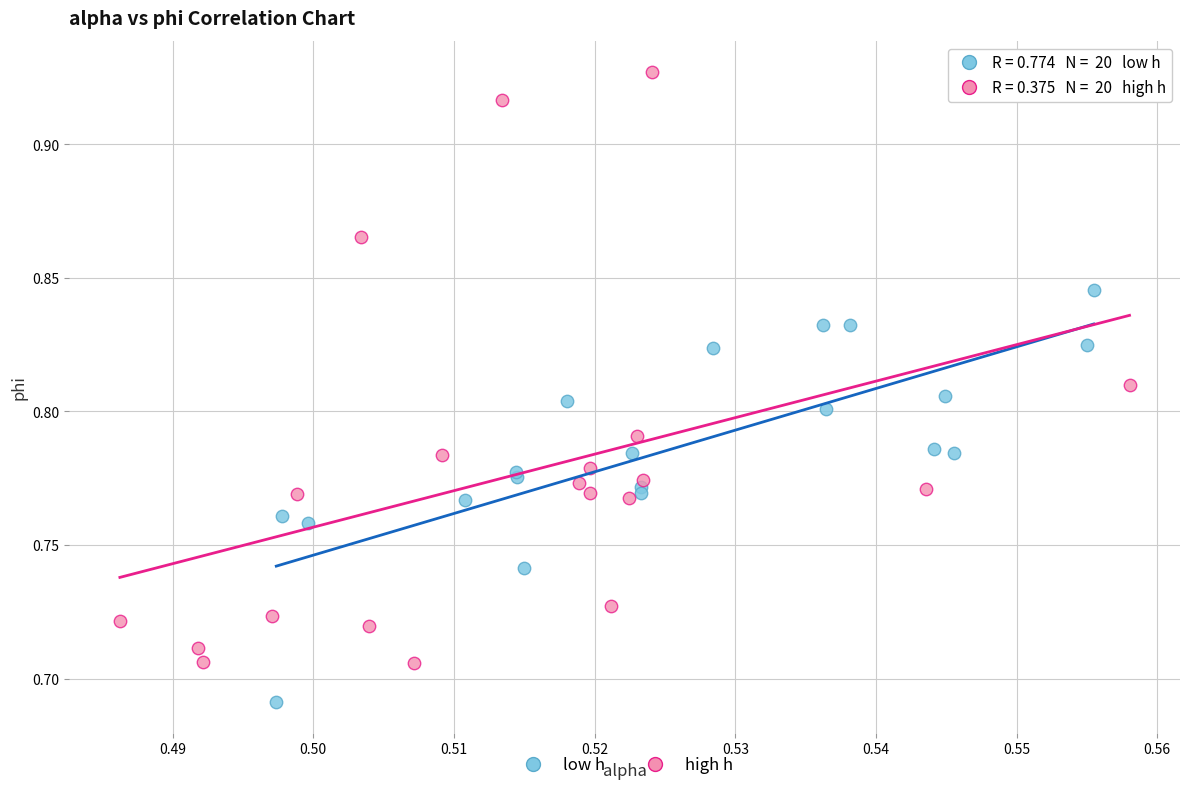

Which series reaches the maximum Y coordinate?

high h